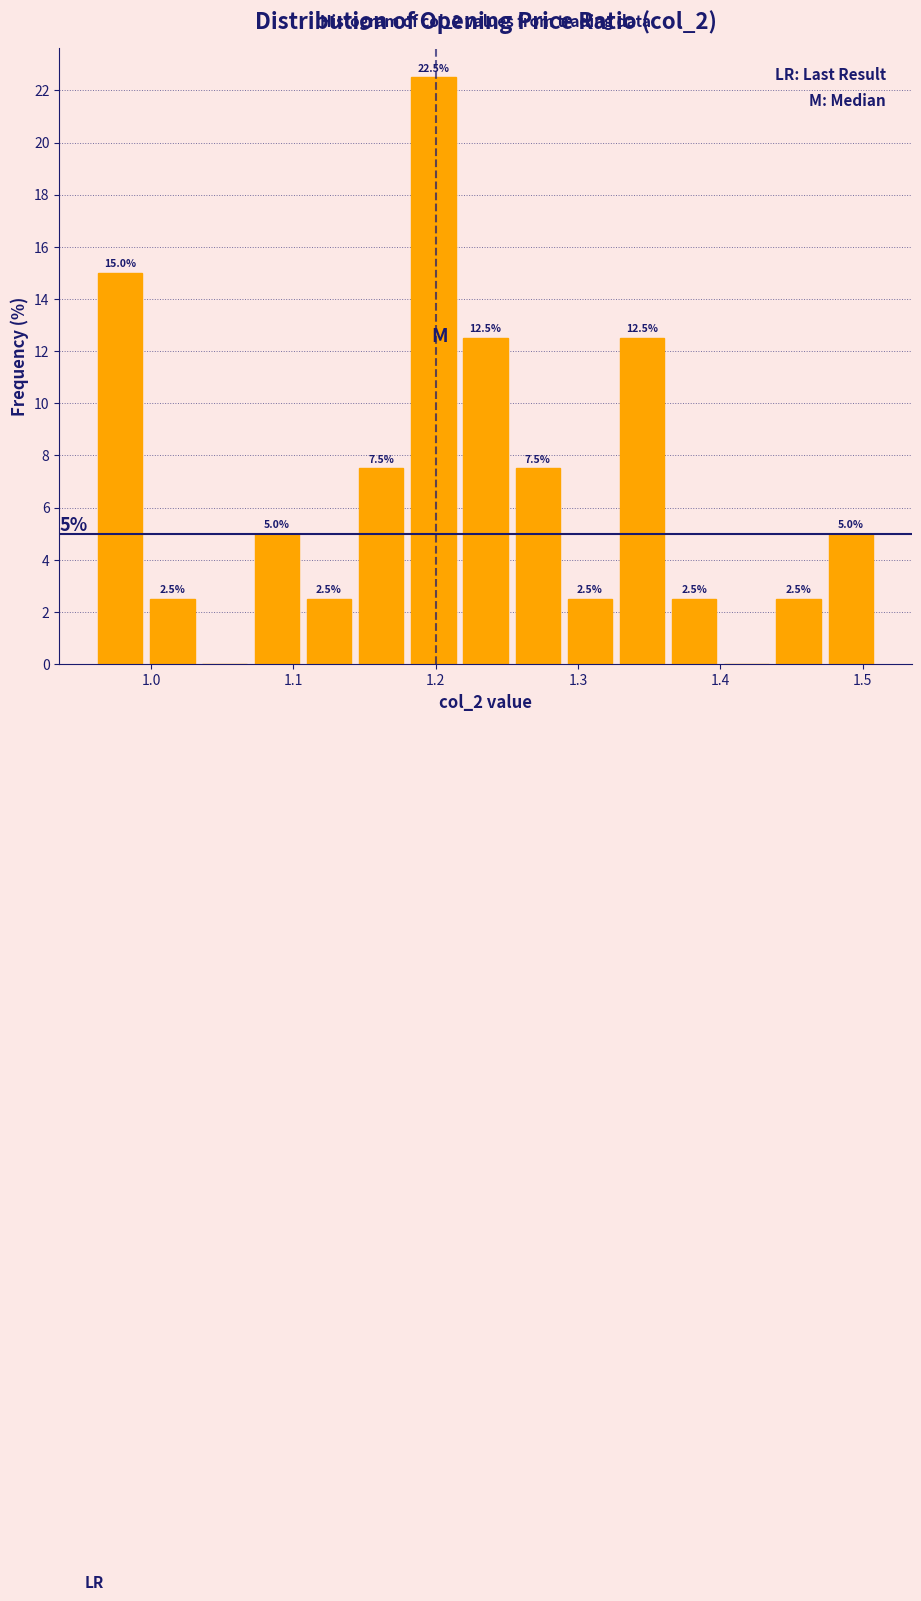

Read against the x-axis, roughly where is the centre of the tallest bar?

1.20